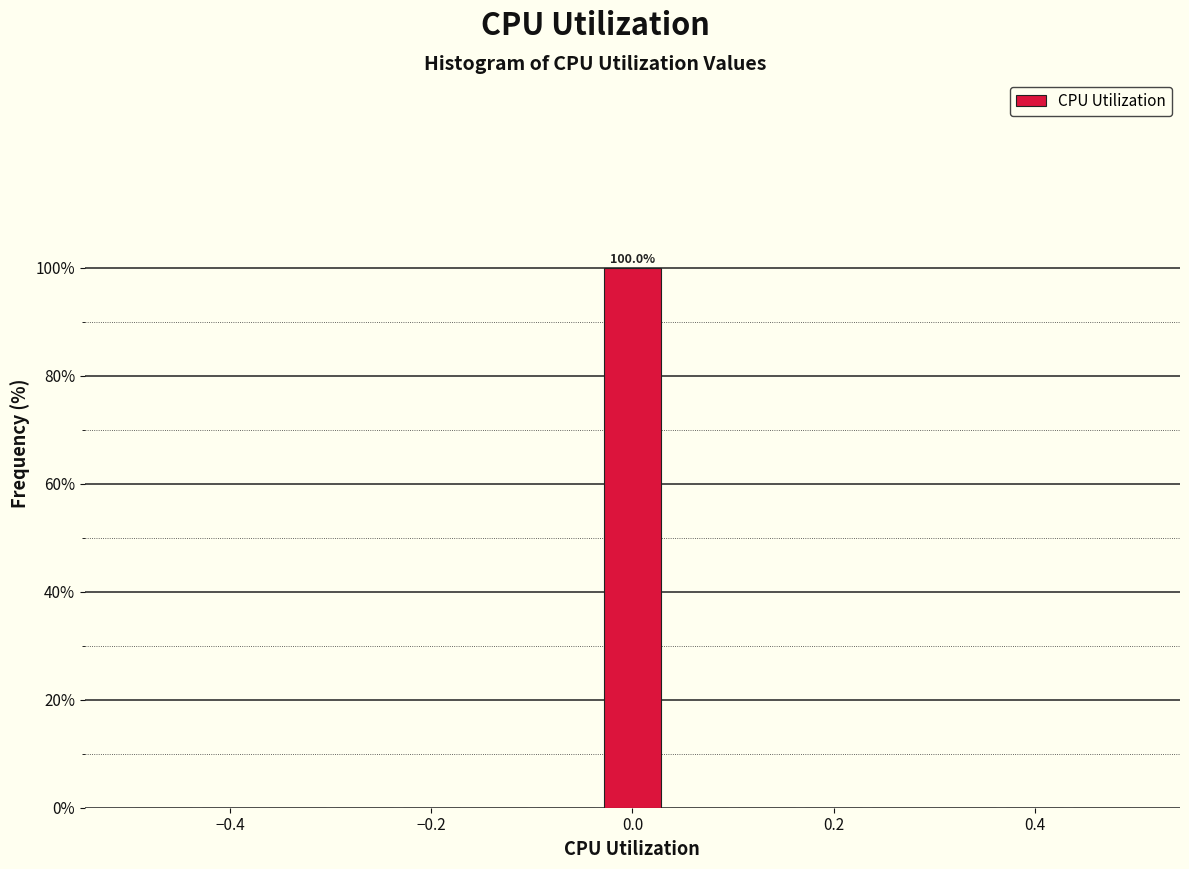

Around what value on the x-axis is the tallest bar? Give the approximate position of its centre, as read against the axis.

0.00